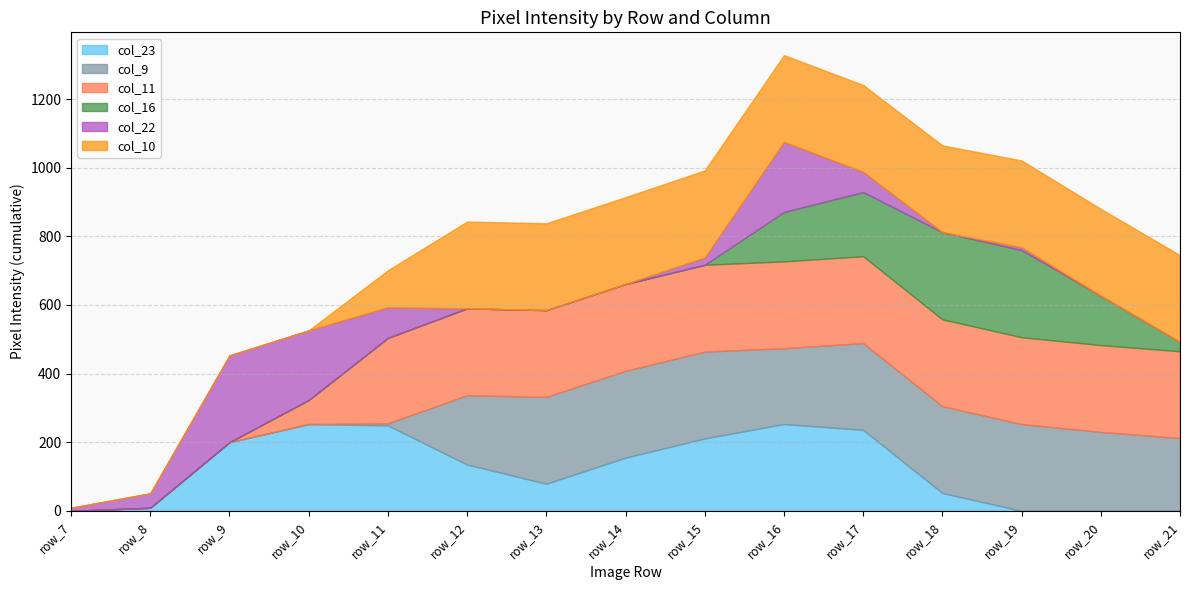

Where is col_22 nearest to the value 126?

row_11